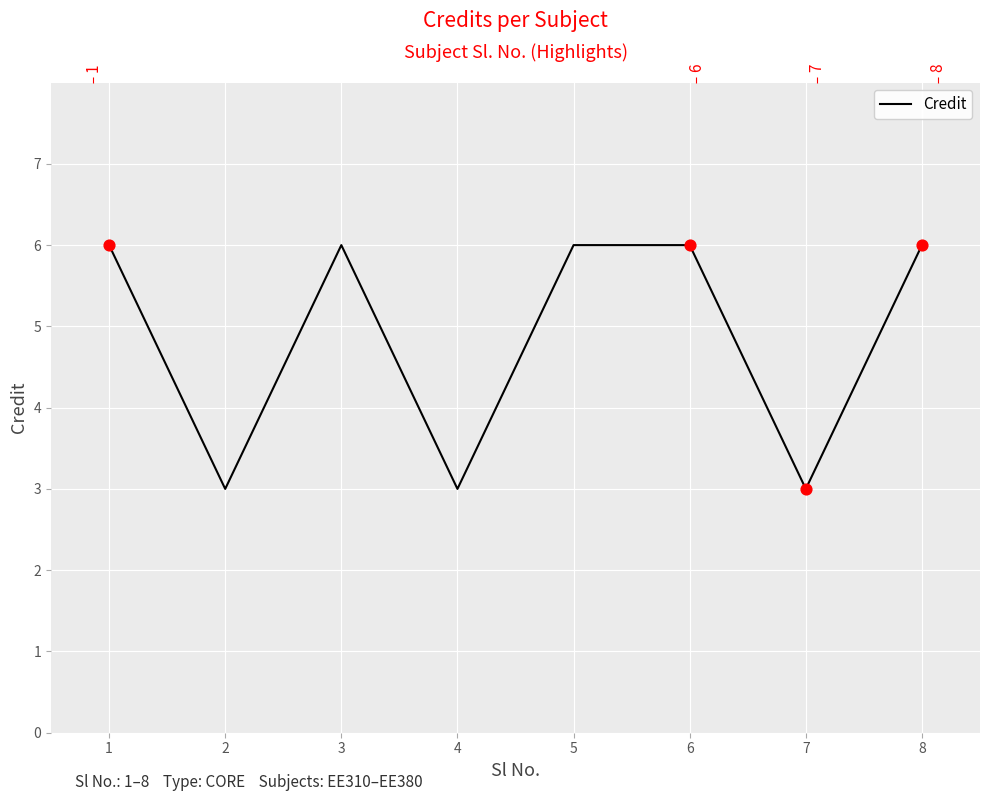

Between 1 and 7, which is larger?

1